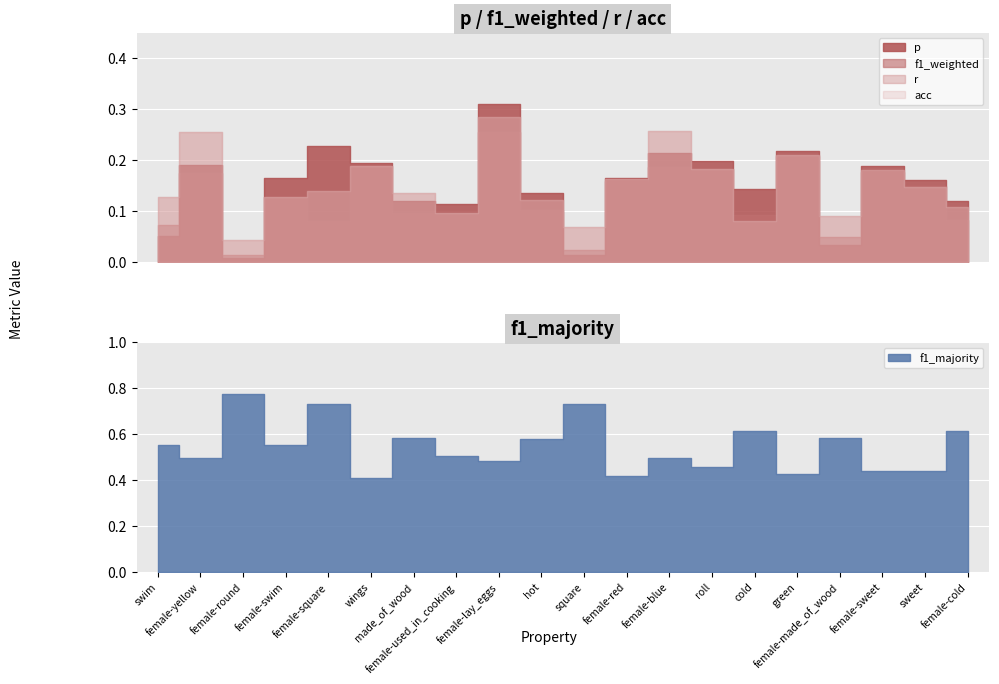

Does the chart display data point markers on the line(s)?

No